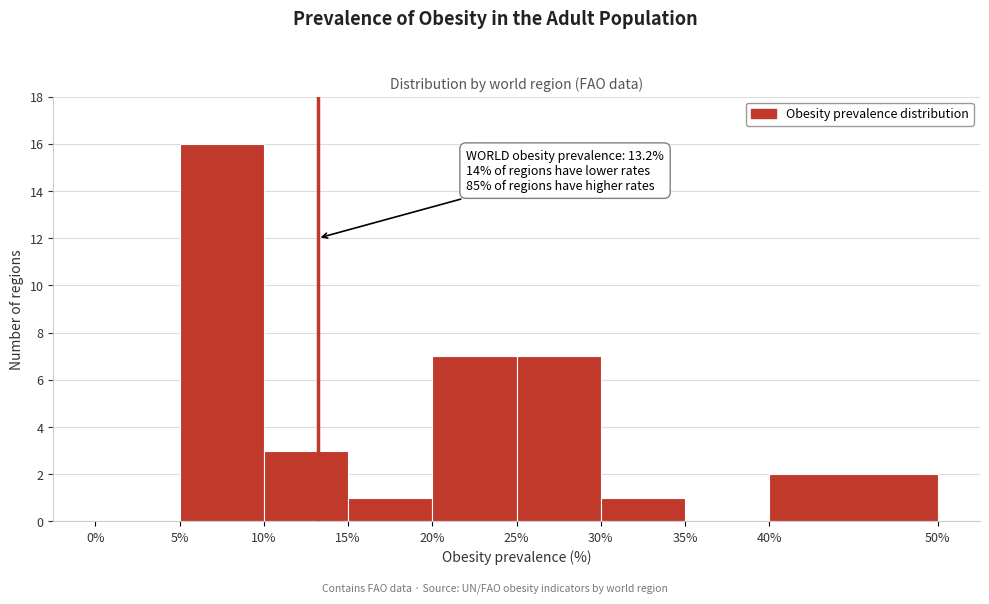

Over which range of the x-axis is the bar tallest?

5% to 10%